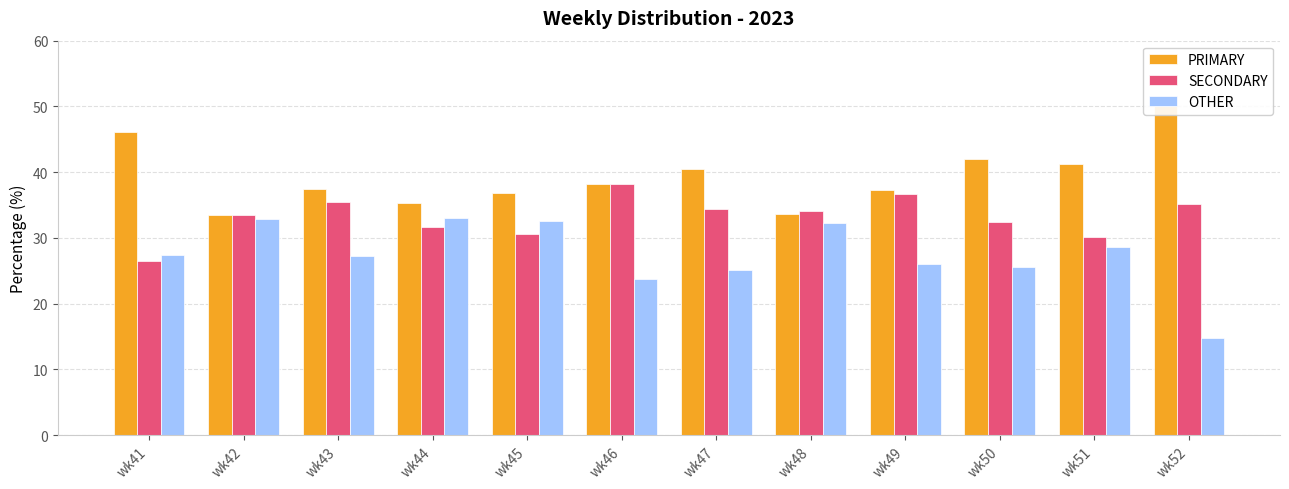

How many bars are there in each group?

3